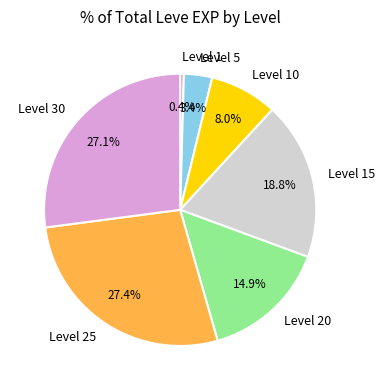

Which slice is the smallest?

Level 1